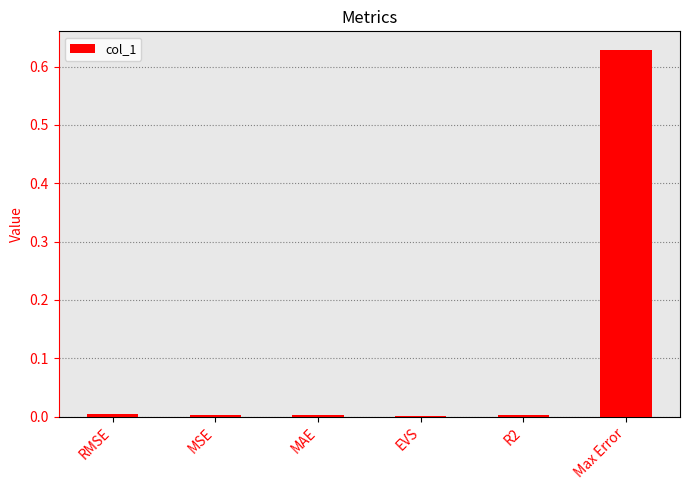

How many data points does each series have?

6